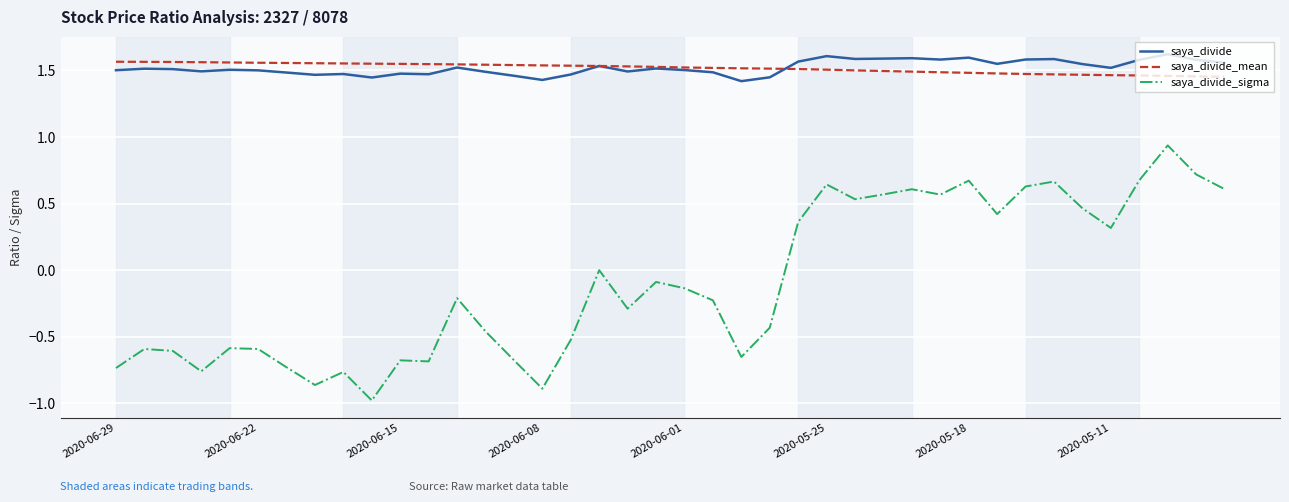

True or false: saya_divide_mean and saya_divide_sigma cross at least once.

False